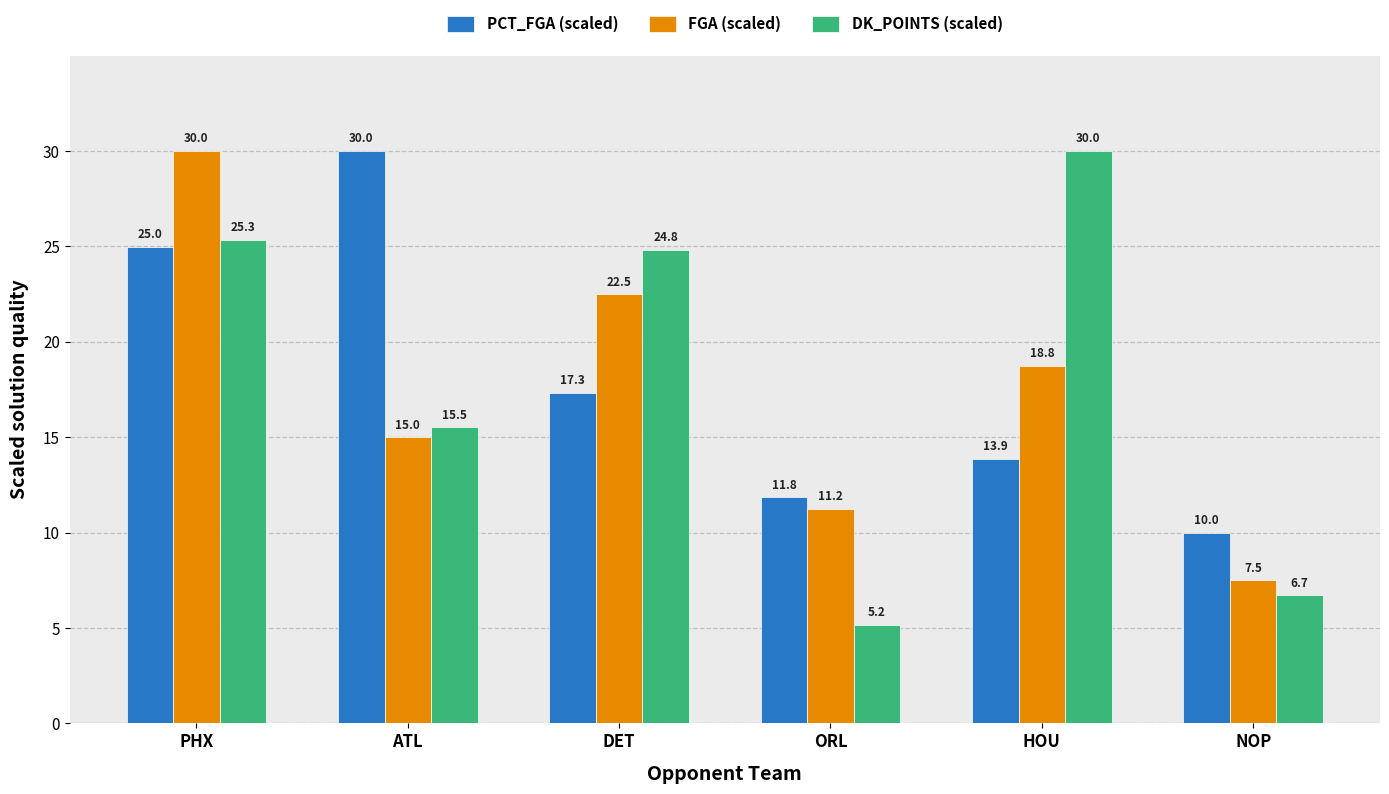

At which label is PCT_FGA (scaled) closest to 19?

DET